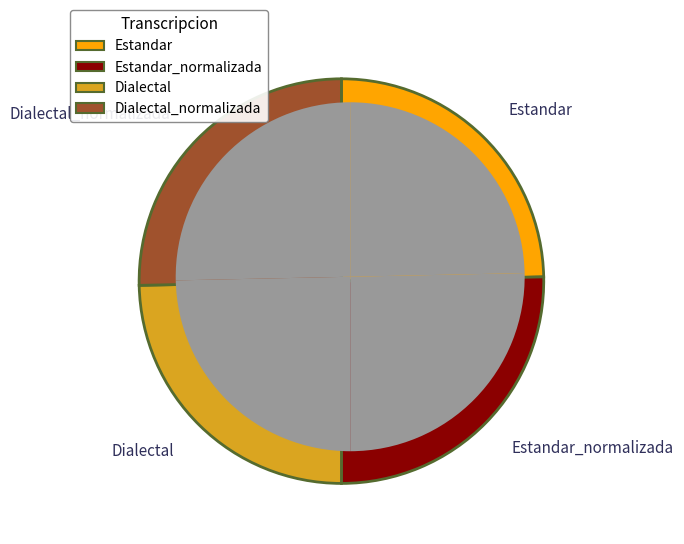

Which category has the biggest portion of the pie?

Estandar_normalizada